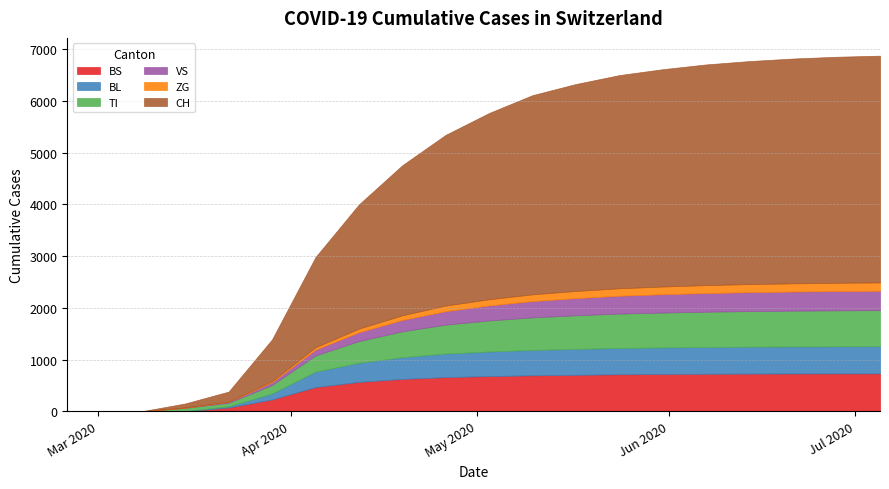

Which has a higher value, 2020-06-21 or 2020-04-05?

2020-06-21